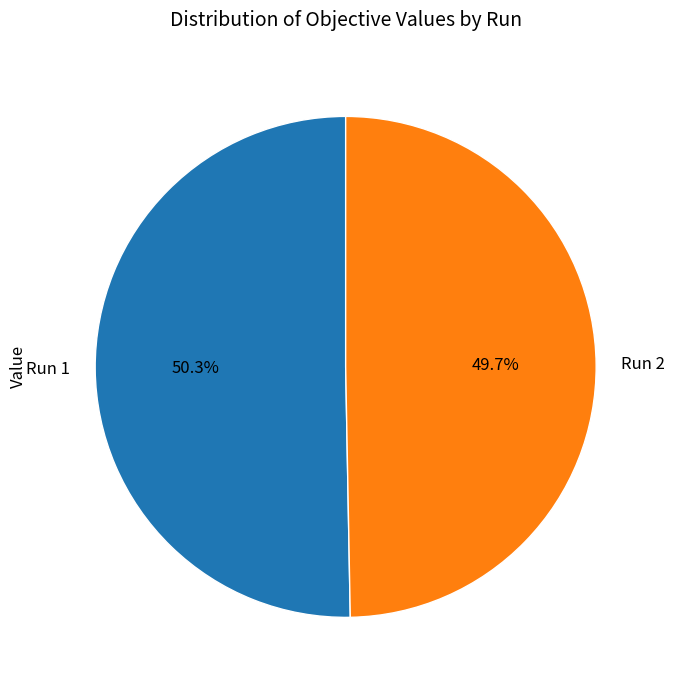

To the nearest percent, what is the difference between the largest and smallest slice percentages?

1%